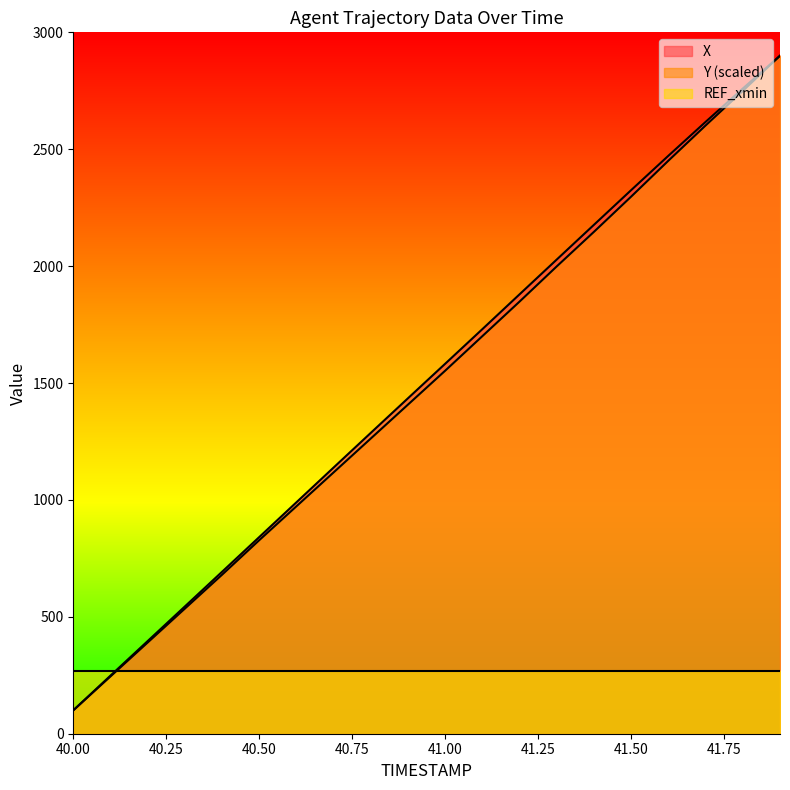

What is the difference between the X values at 41.2 and 40.1?

1631.2